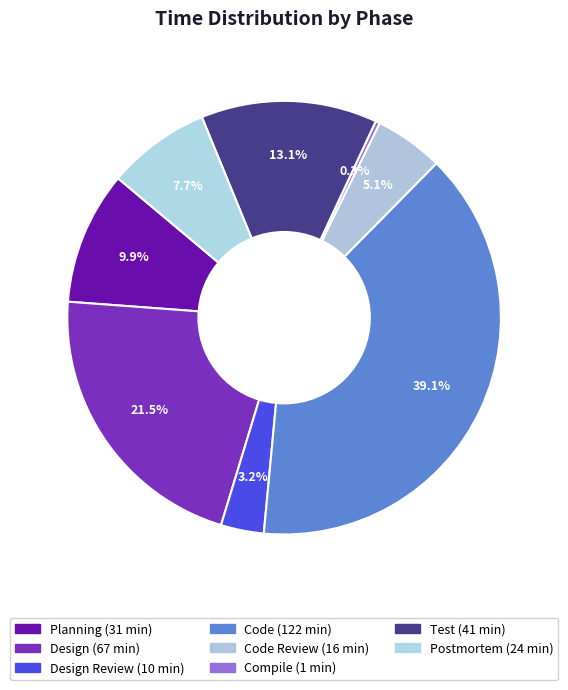

How many segments does this pie chart have?

8